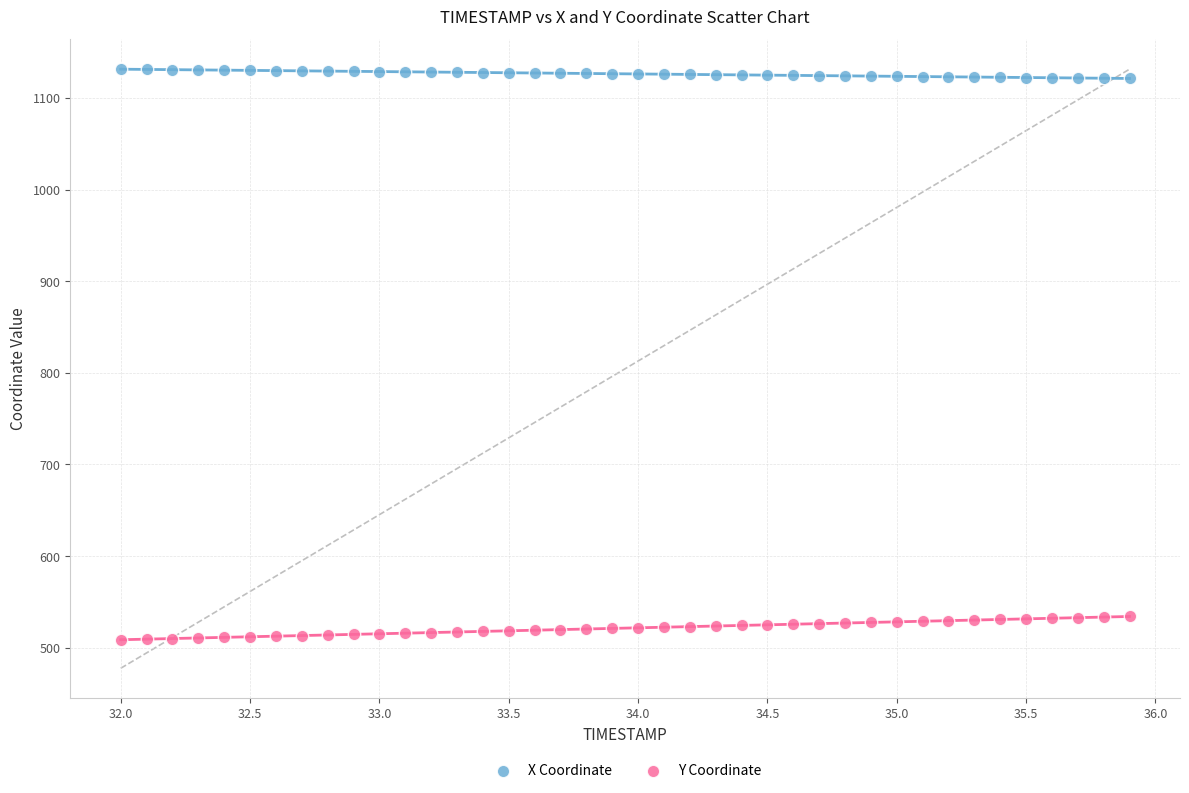

Which series contains the lowest Y value?

Y Coordinate